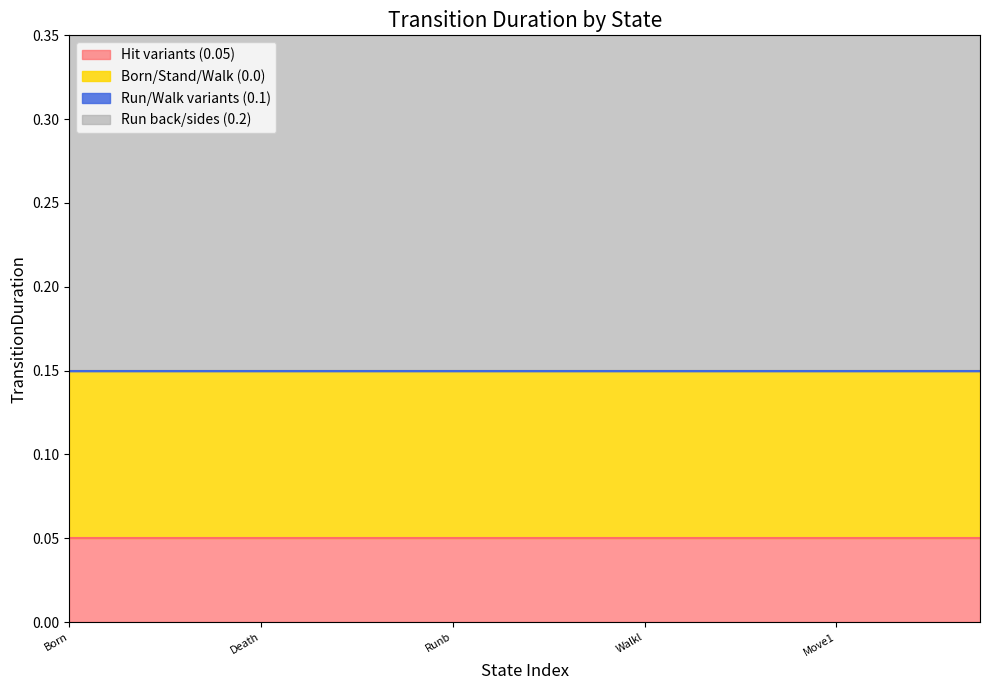

True or false: Run back/sides (0.2) has a value of 0.2 at Walkb.

True